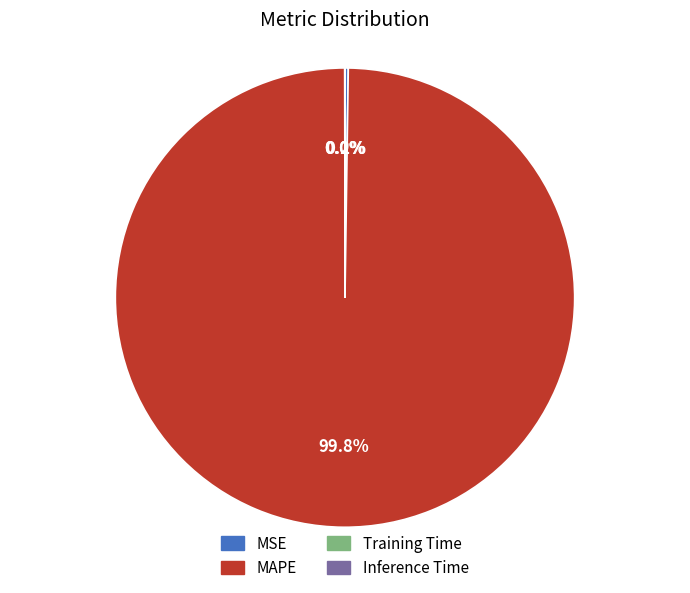

Which slice represents more than half of the pie?

MAPE